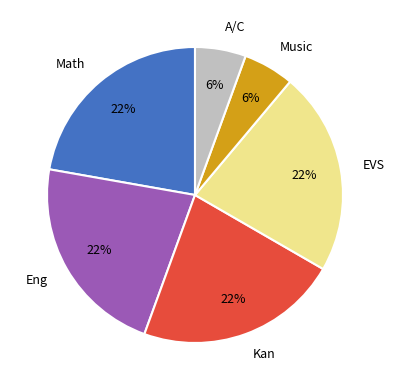

To the nearest percent, what is the average slice percentage?

17%